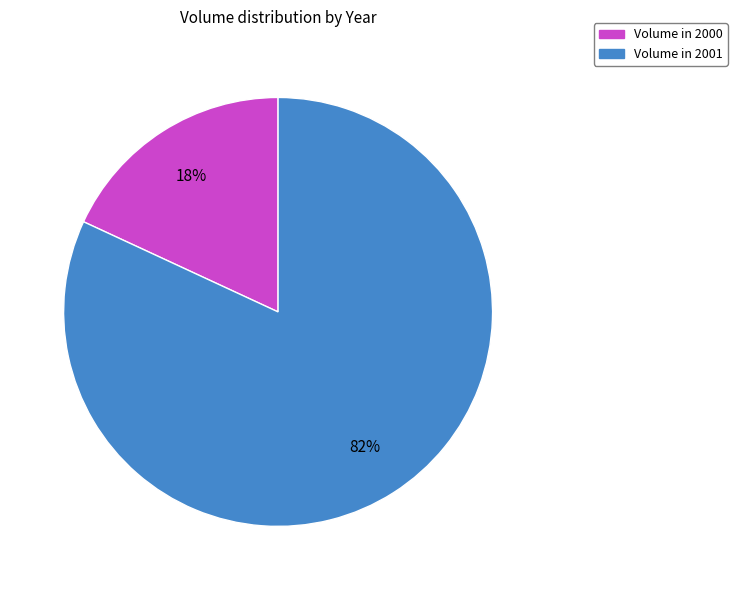

Do Volume in 2001 and Volume in 2000 together represent more than half of the pie?

Yes